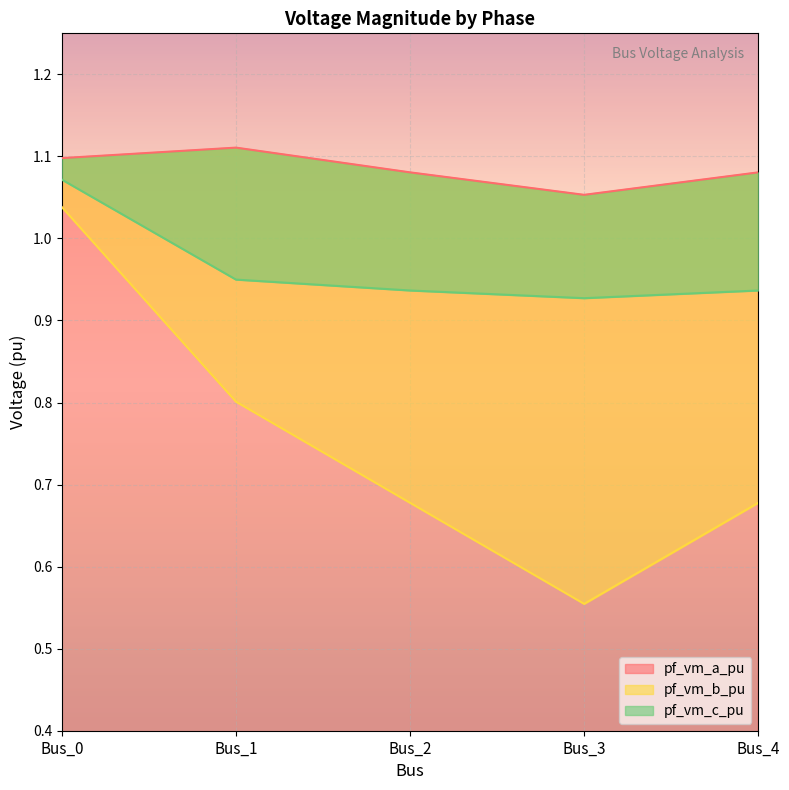

True or false: pf_vm_c_pu and pf_vm_b_pu intersect in this chart.

False